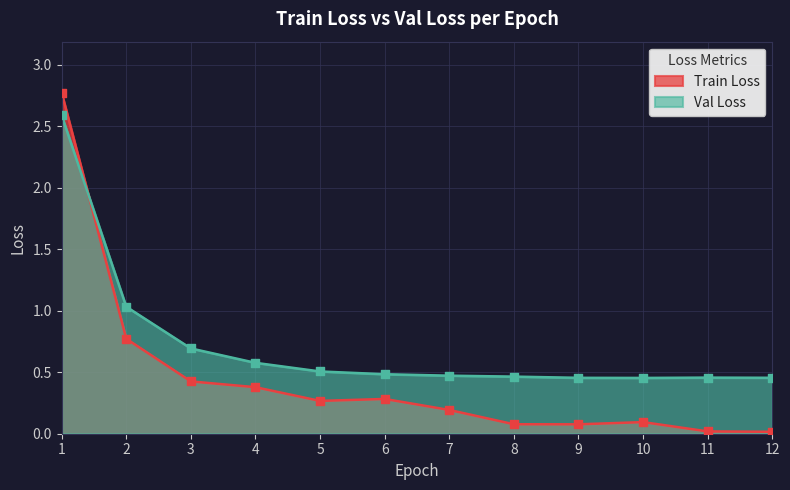

Which series reaches the maximum Y coordinate?

Train Loss